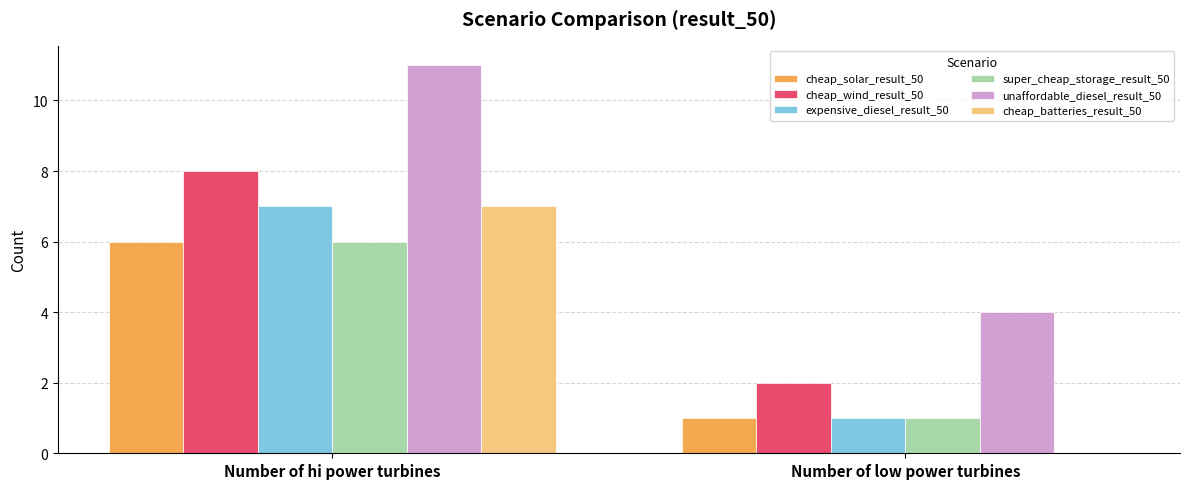

Reading left to right, list all the values displayed in this chart.

cheap_solar_result_50: Number of hi power turbines=6	Number of low power turbines=1
cheap_wind_result_50: Number of hi power turbines=8	Number of low power turbines=2
expensive_diesel_result_50: Number of hi power turbines=7	Number of low power turbines=1
super_cheap_storage_result_50: Number of hi power turbines=6	Number of low power turbines=1
unaffordable_diesel_result_50: Number of hi power turbines=11	Number of low power turbines=4
cheap_batteries_result_50: Number of hi power turbines=7	Number of low power turbines=0